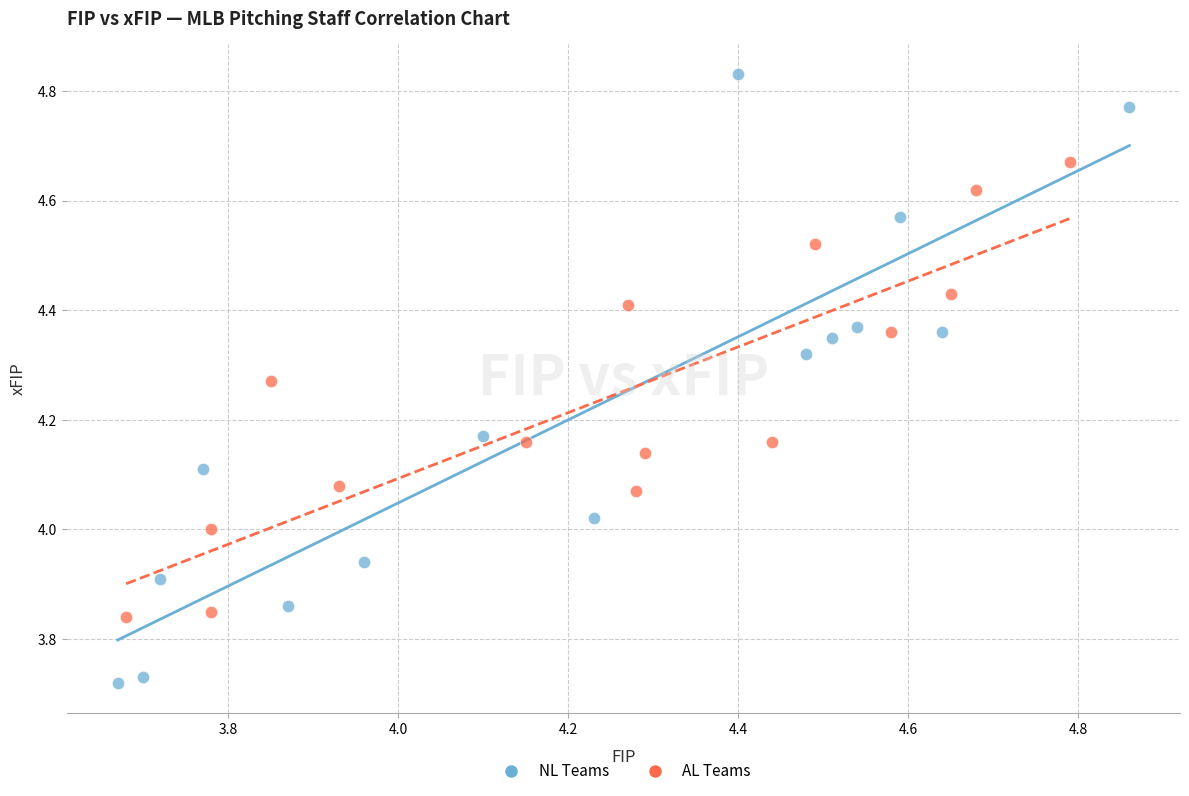

Which series has the largest Y range (max minus min)?

NL Teams